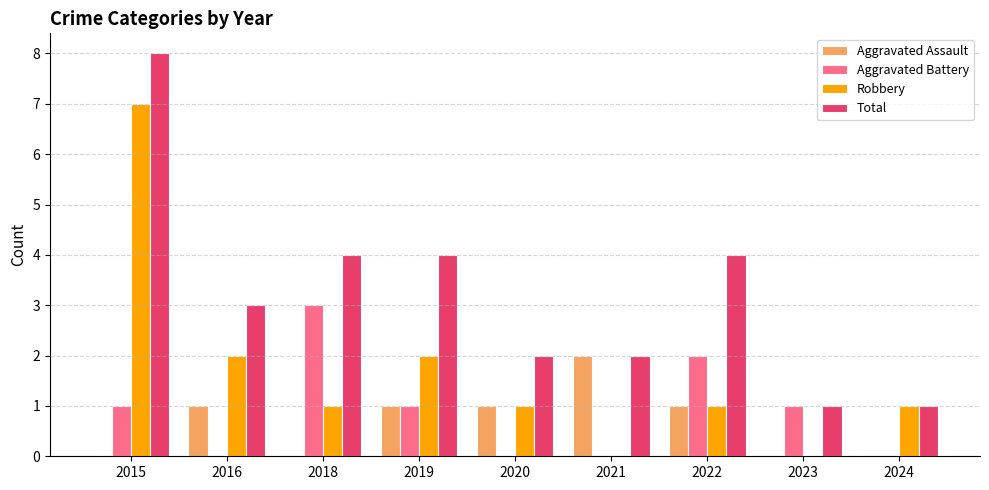

True or false: Aggravated Assault has a value of 1 at 2023.

False